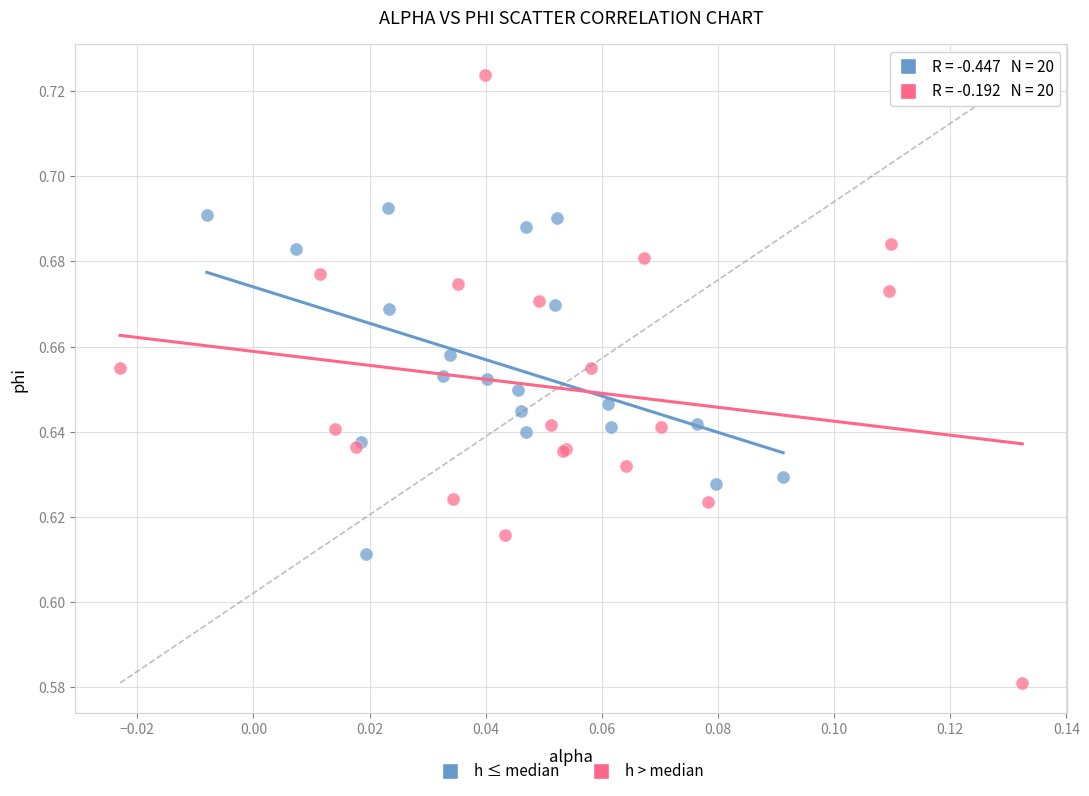

Which series contains the highest Y value?

h > median